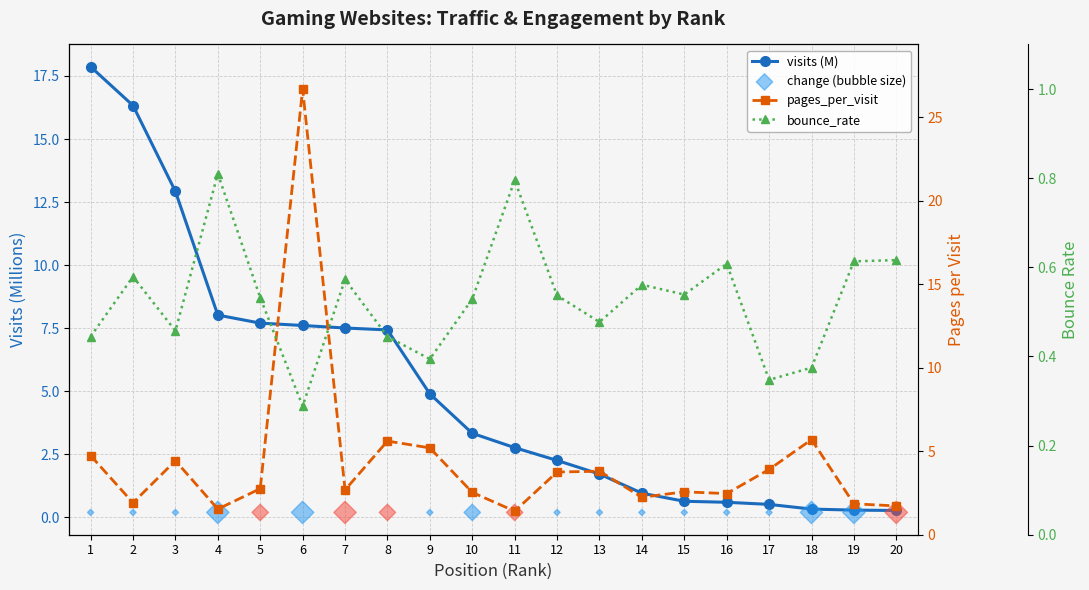

Which series contains the lowest Y value?

change (bubble size)